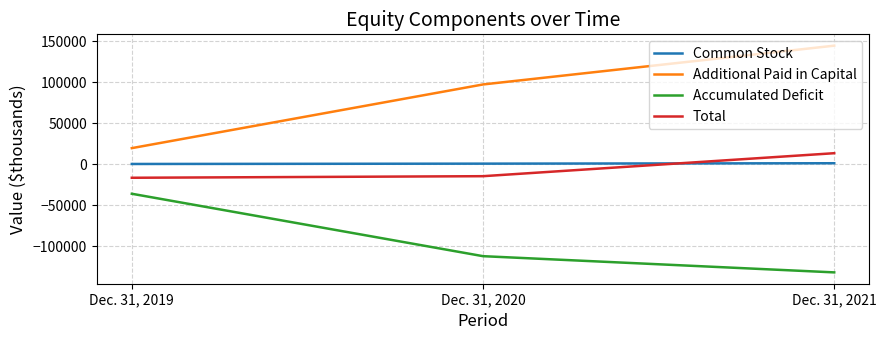

What are all the series names shown in the legend?

Common Stock, Additional Paid in Capital, Accumulated Deficit, Total